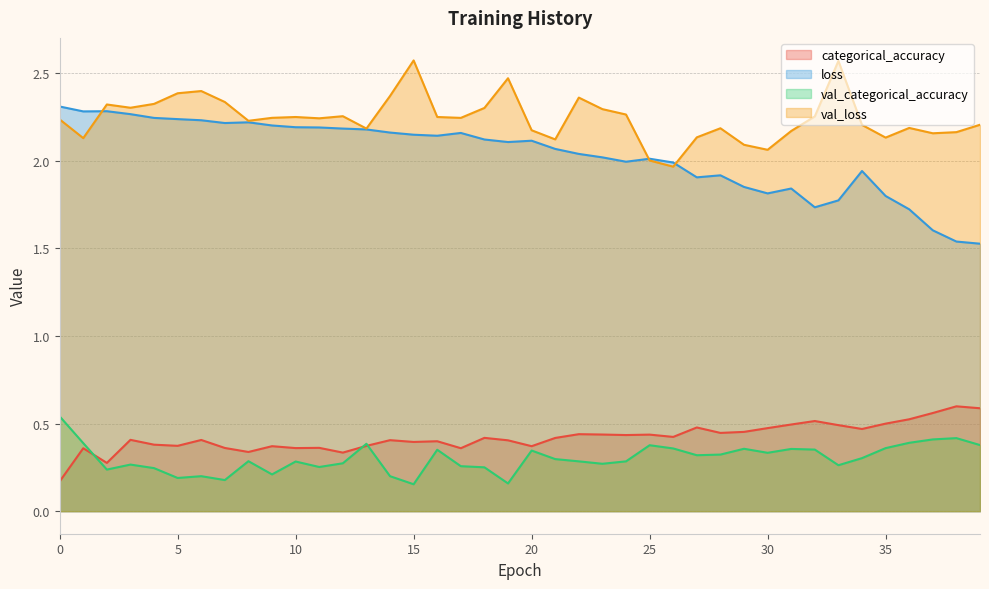

Which series ends up on top after the final intersection of val_loss and loss?

val_loss